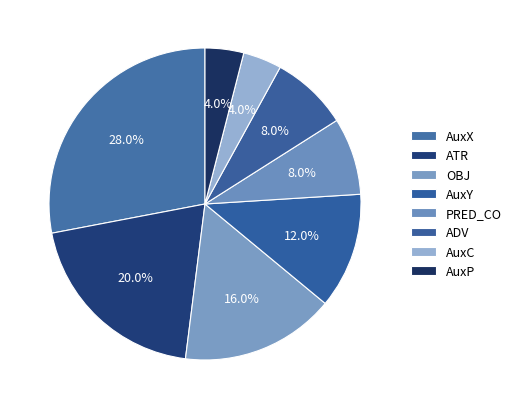

Is ADV the majority of the pie?

No